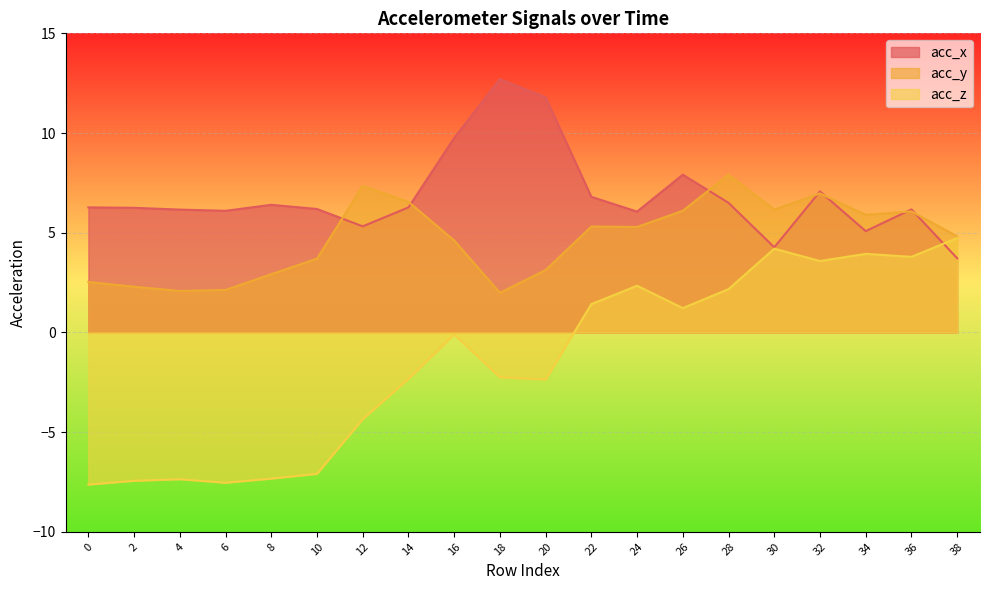

Rank the series at 12 from highest to lowest value.

acc_y, acc_x, acc_z